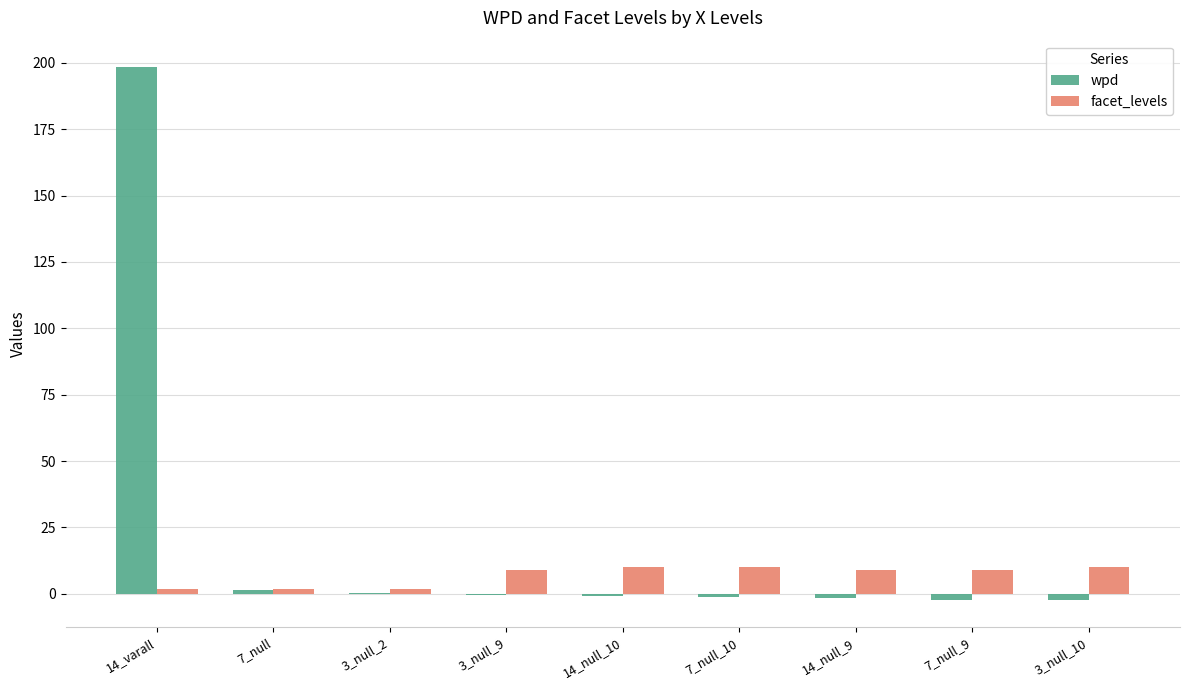

True or false: wpd has a value of -0.7 at 14_null_10.

True